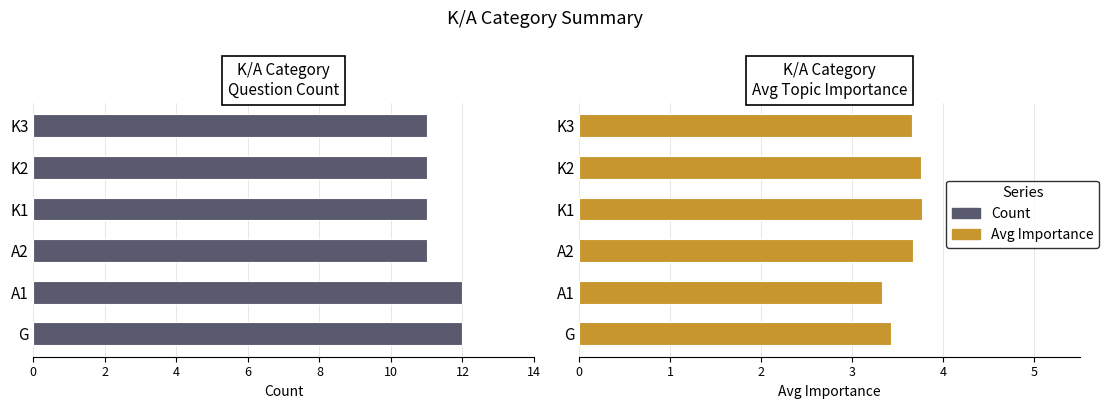

Reading left to right, list all the values displayed in this chart.

Count: 12.0	12.0	11.0	11.0	11.0	11.0
Avg Importance: 3.4	3.3	3.7	3.8	3.8	3.6